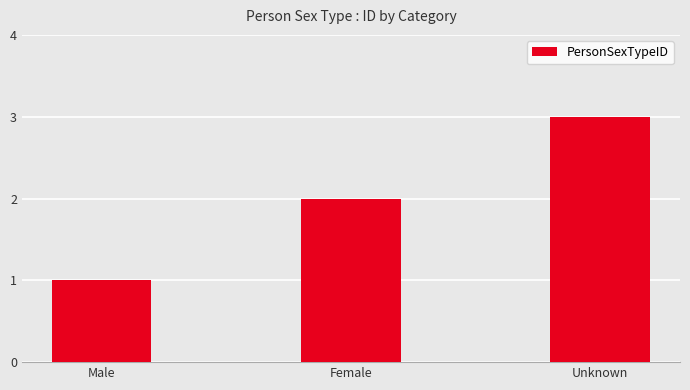

What is the sum of the values at Unknown and Female?

5